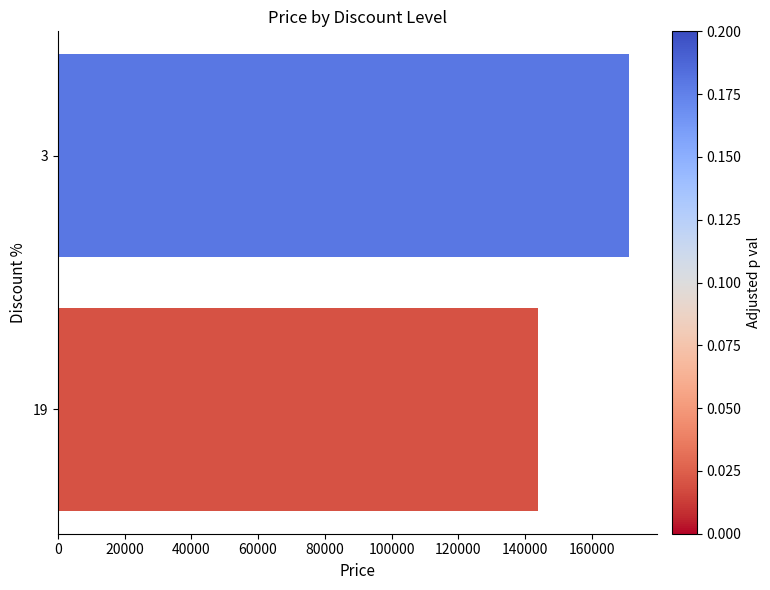

What is the value of the 2nd bar from the top?

143900